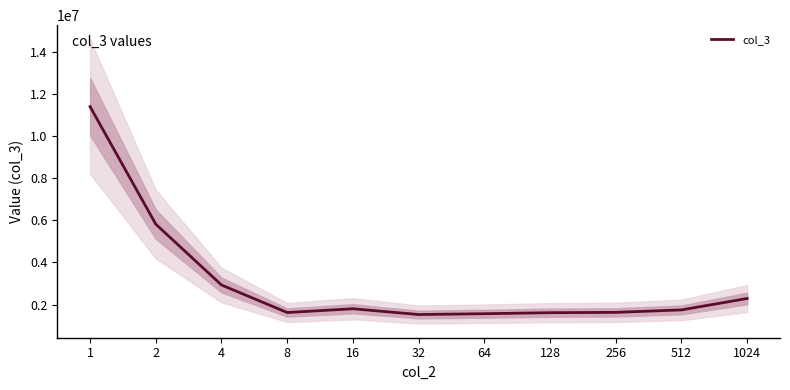

Approximately how many times larger is the value at 2 compared to 256?

3.6